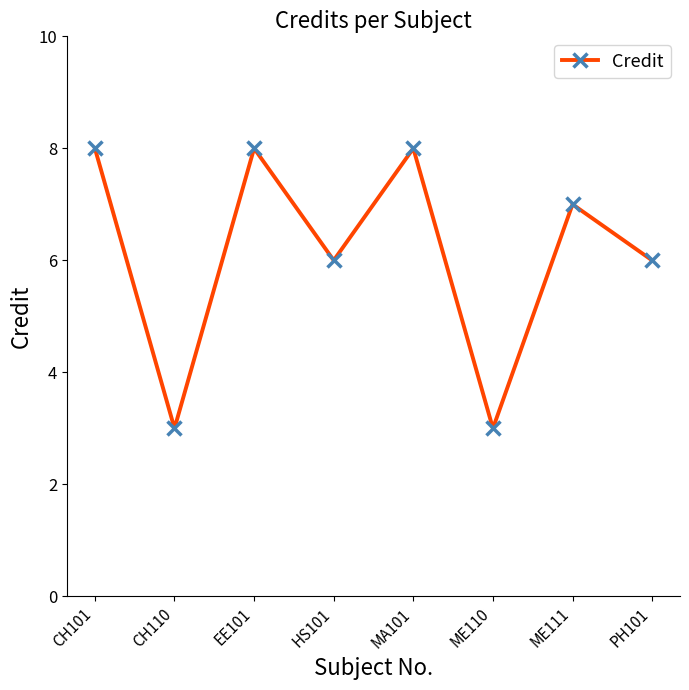

Is it true that the value at CH110 is 3?

True